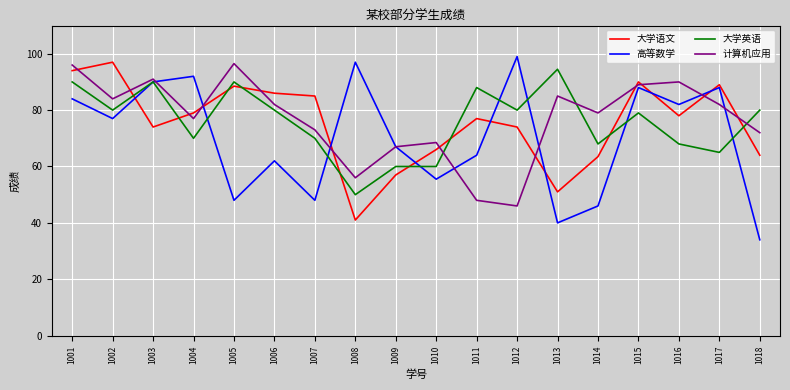

What is the total value across all series at 1001?

364.0